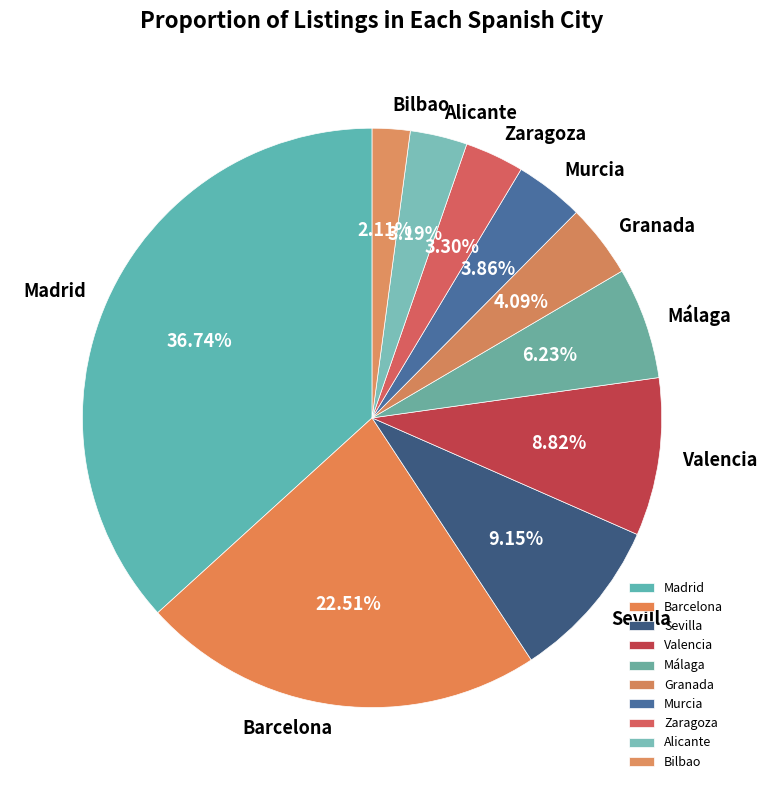

The Murcia slice represents 4% of the pie. True or false?

True